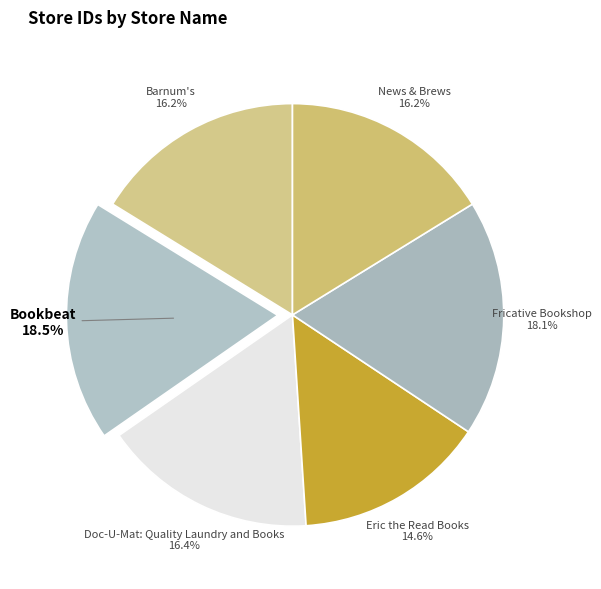

Is Bookbeat the majority of the pie?

No